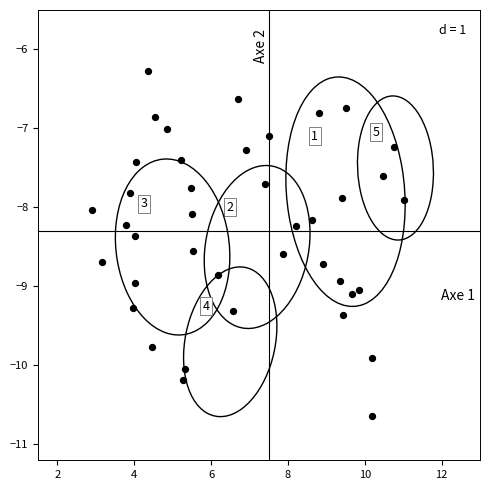

What is the range of X values (max minus min)?

8.1